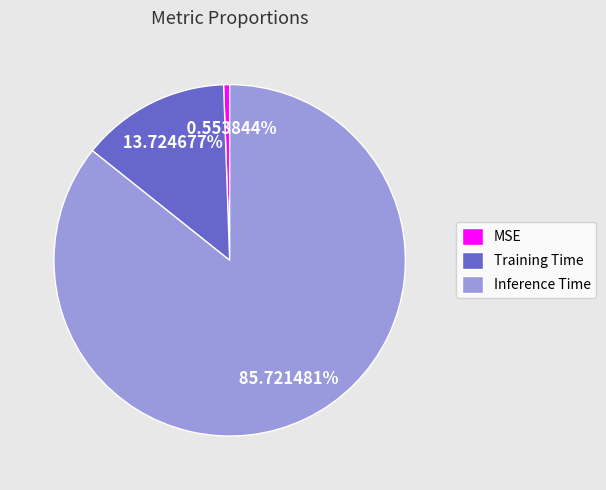

Count the number of slices in the pie.

3